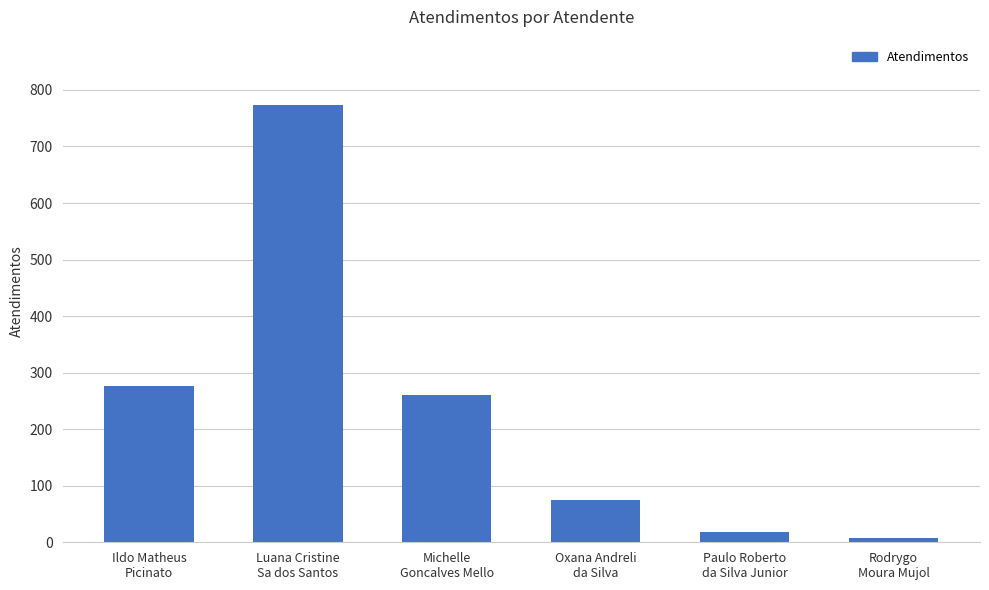

What is the sum of the values at Oxana Andreli
da Silva and Paulo Roberto
da Silva Junior?

93